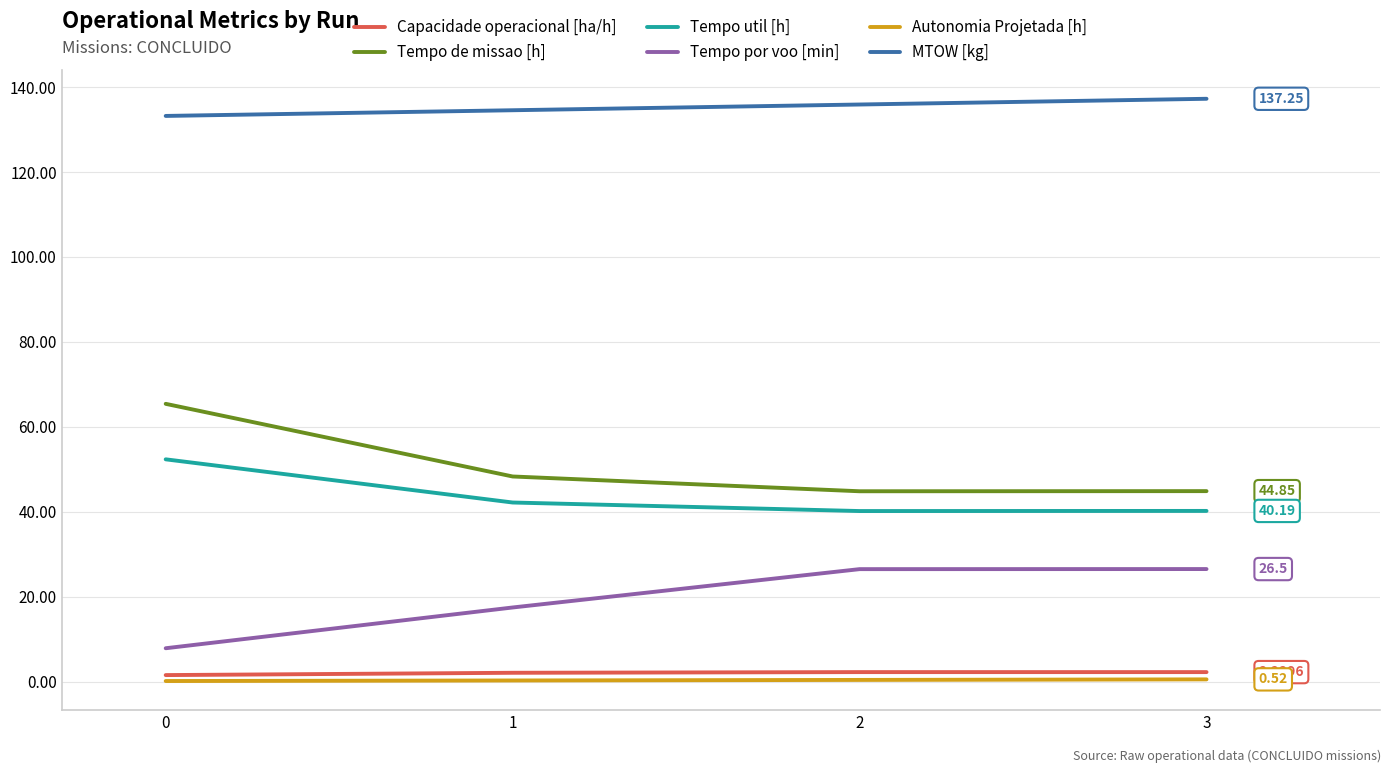

True or false: Tempo por voo [min] and Capacidade operacional [ha/h] cross at least once.

False